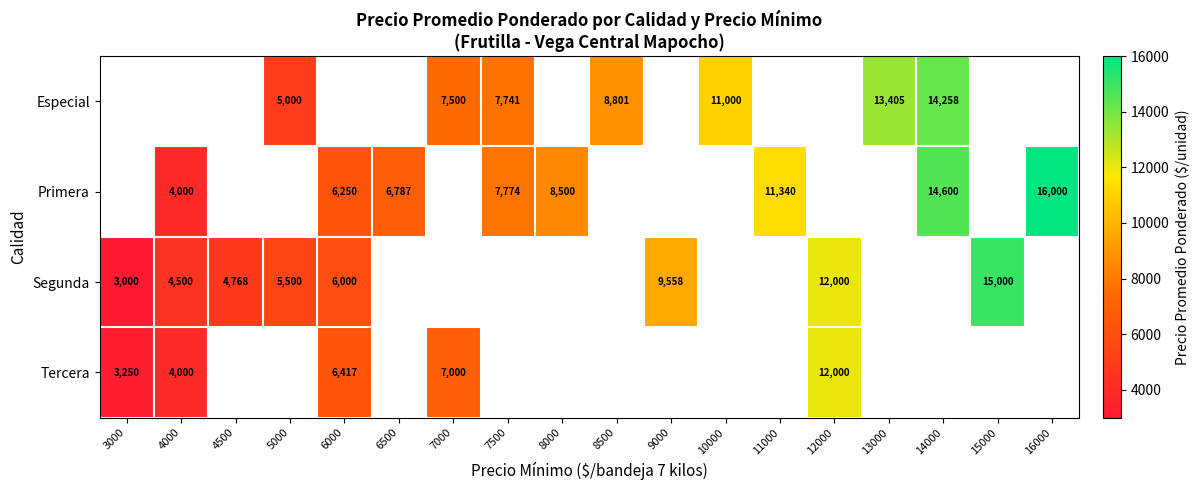

The value of Segunda at 3000 is 3000. True or false?

True